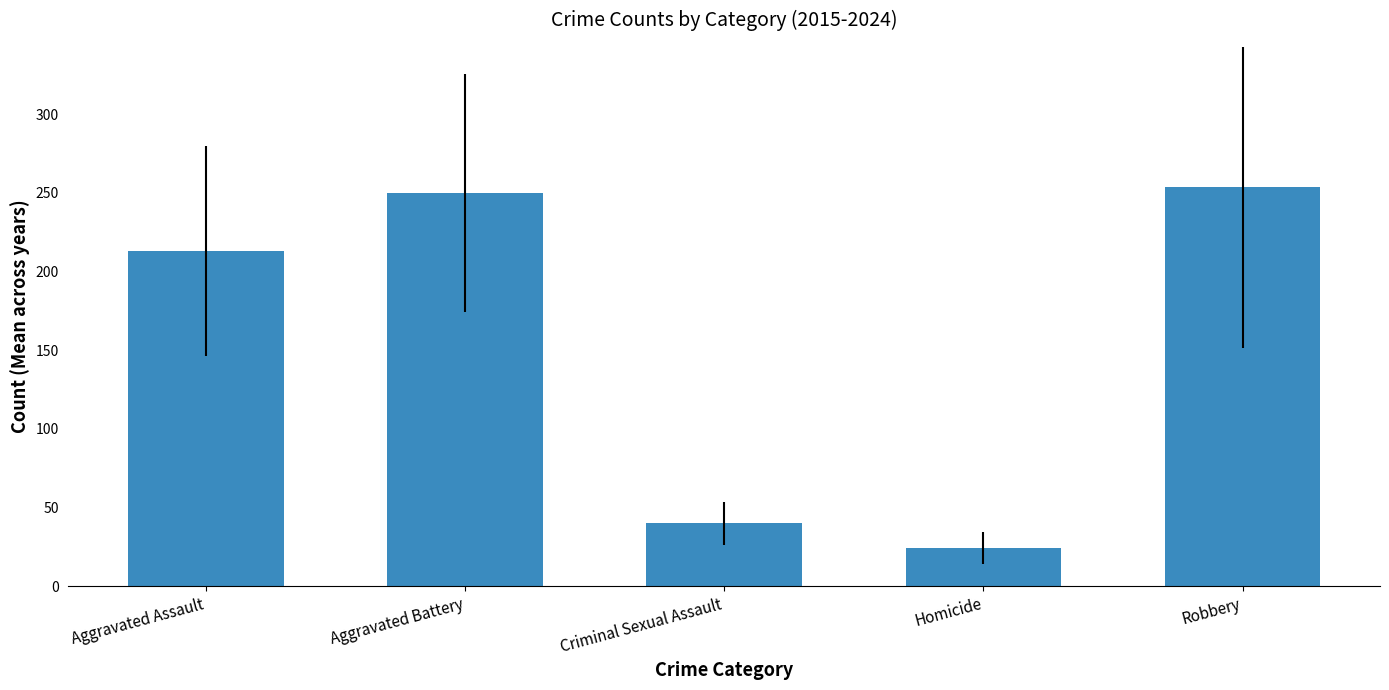

What is the difference between the second highest and second lowest values?

210.1